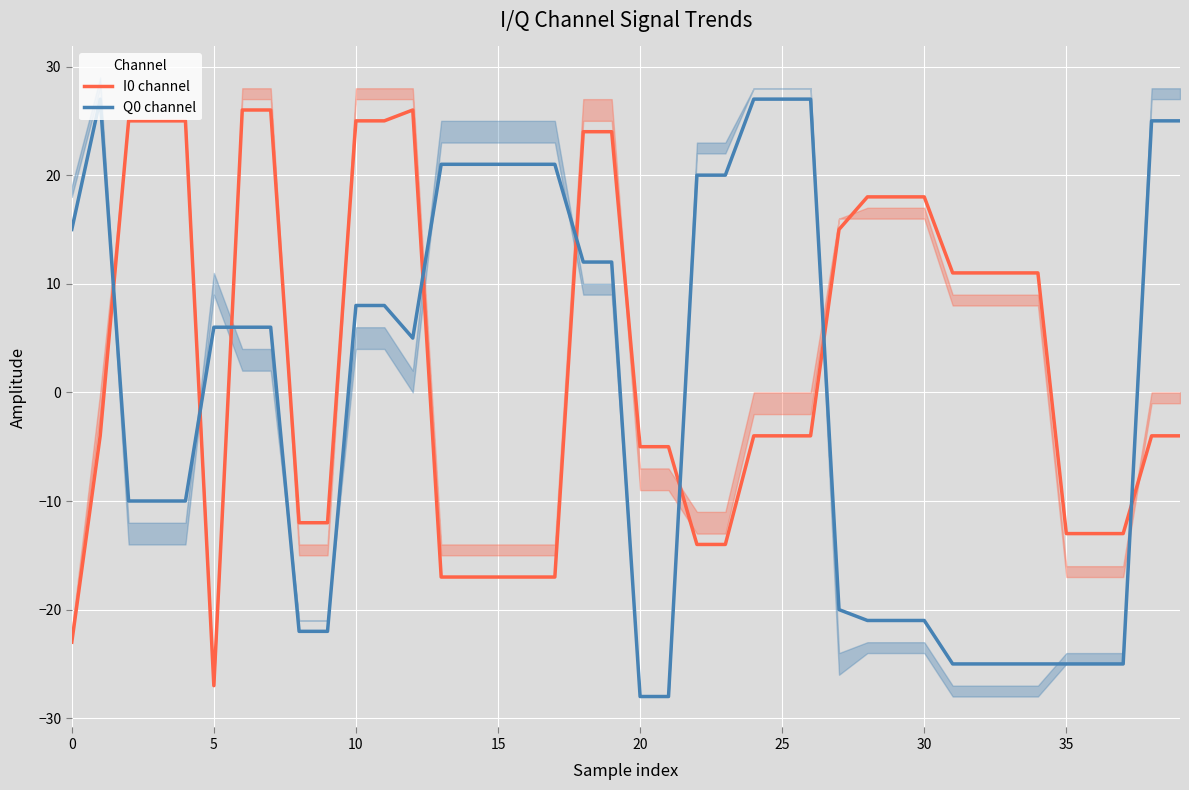

What is the difference between the maximum and minimum values in the Q0 channel series?

55